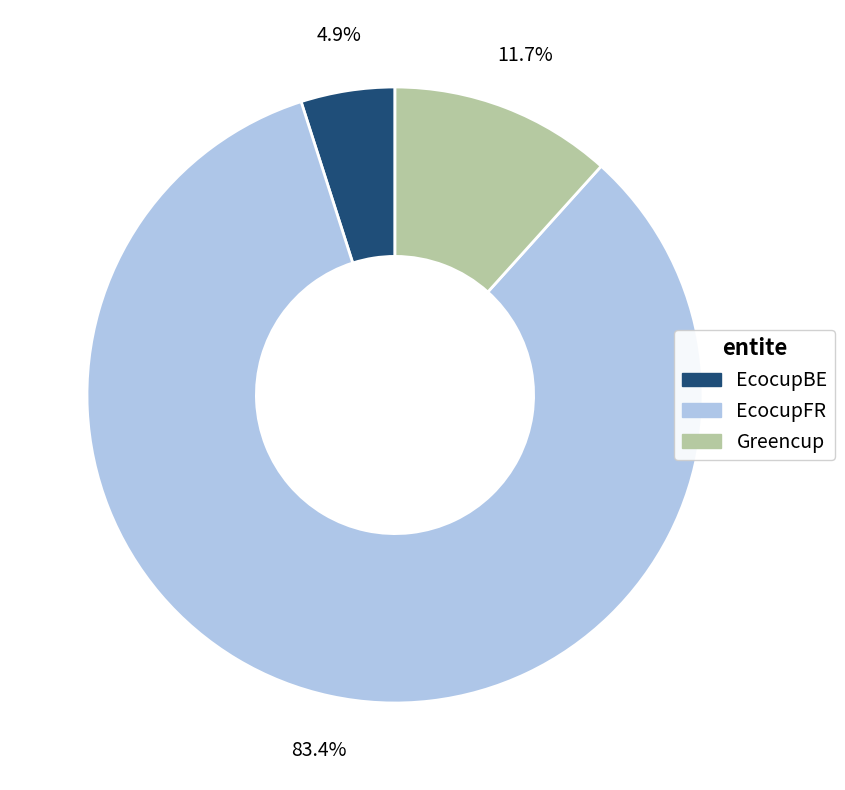

To the nearest percent, what is the average slice percentage?

33%